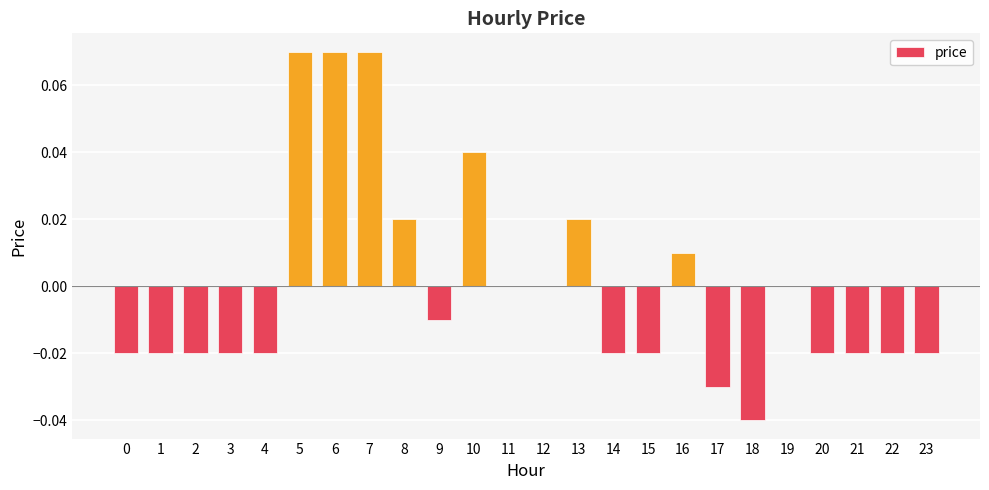

Is it true that the value at 9 is -0.0?

True